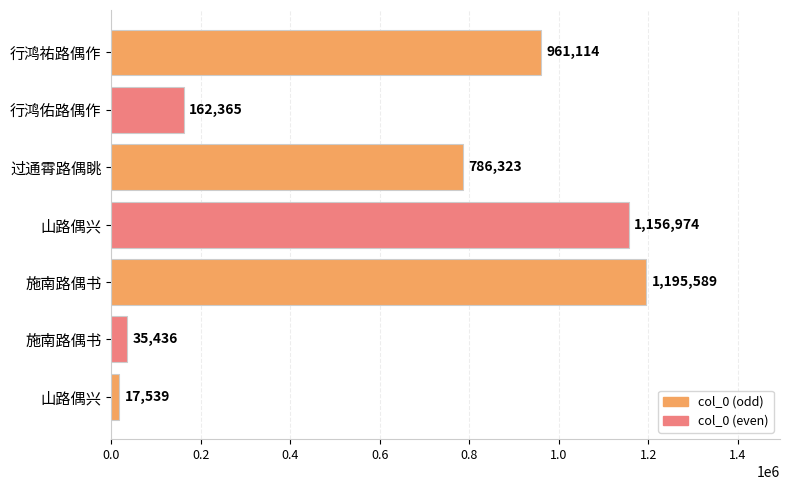

Are the bars horizontal?

Yes